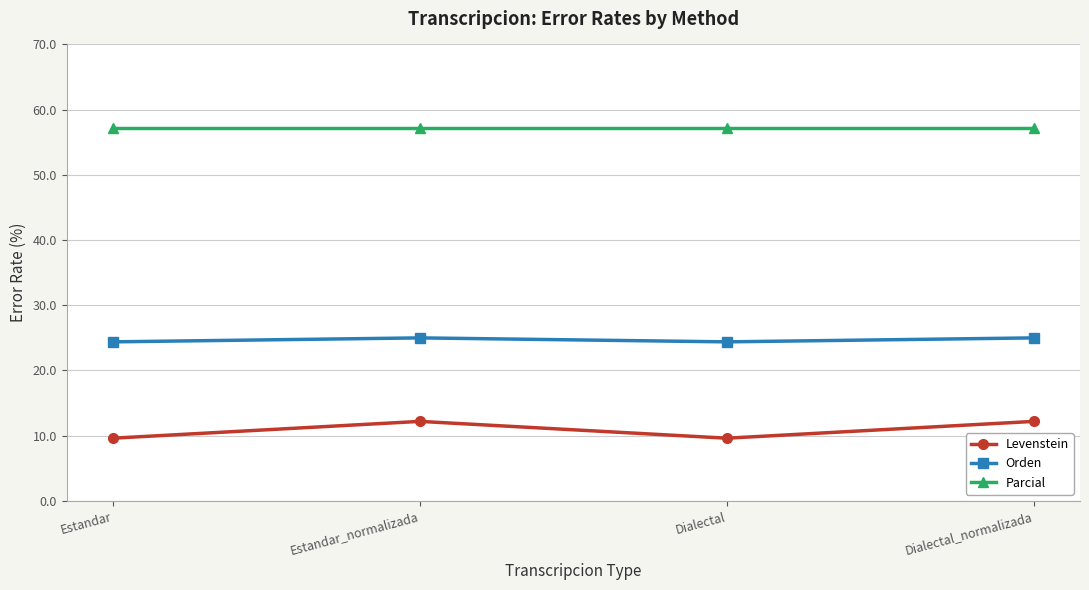

Reading left to right, what are all the values shown in this chart?

Levenstein: Estandar=9.6	Estandar_normalizada=12.2	Dialectal=9.6	Dialectal_normalizada=12.2
Orden: Estandar=24.4	Estandar_normalizada=25.0	Dialectal=24.4	Dialectal_normalizada=25.0
Parcial: Estandar=57.1	Estandar_normalizada=57.1	Dialectal=57.1	Dialectal_normalizada=57.1